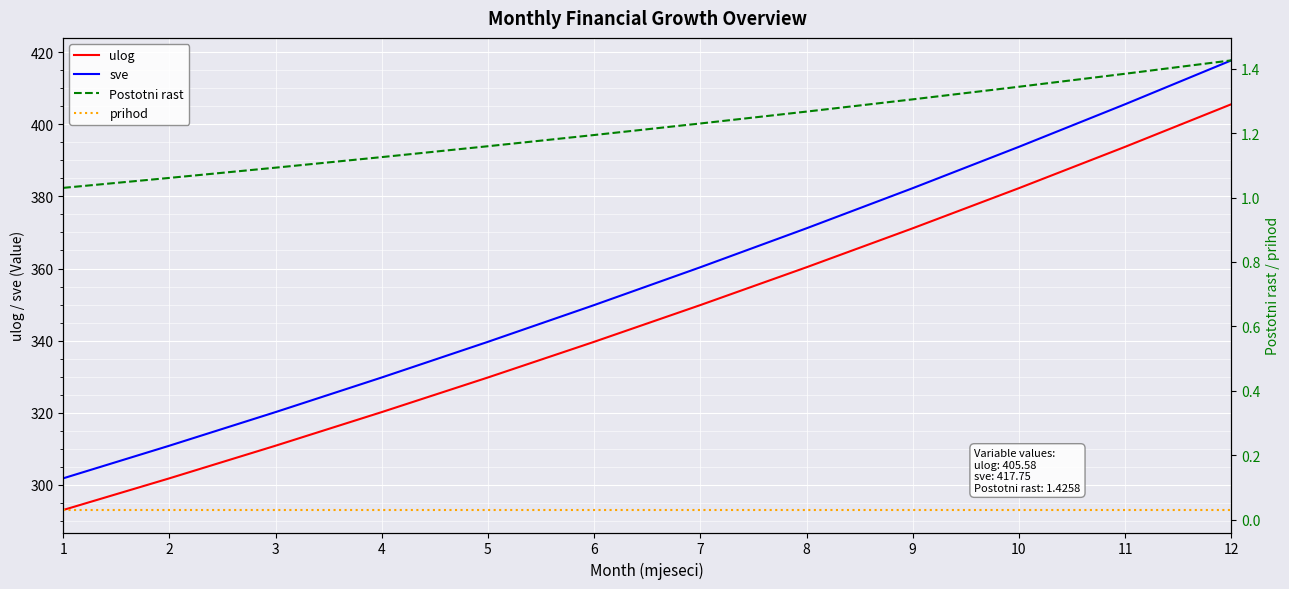

List the labels in order of prihod value, largest first.

1, 2, 3, 4, 5, 6, 7, 8, 9, 10, 11, 12